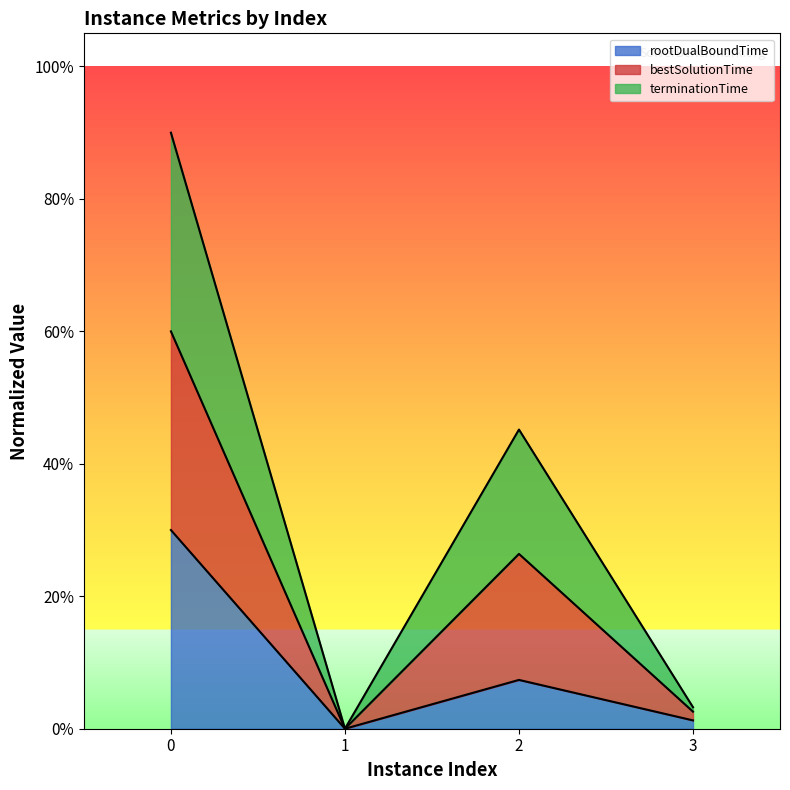

Which series has the largest total across all categories?

bestSolutionTime